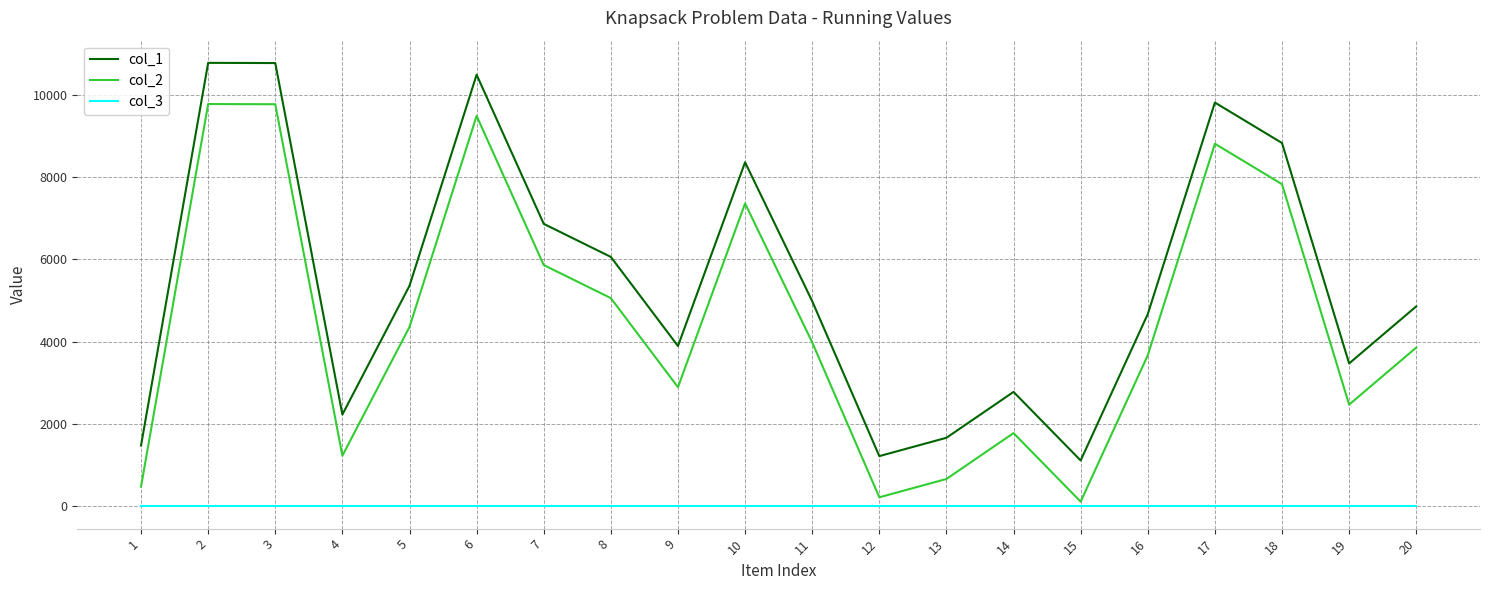

What are all the series names shown in the legend?

col_1, col_2, col_3